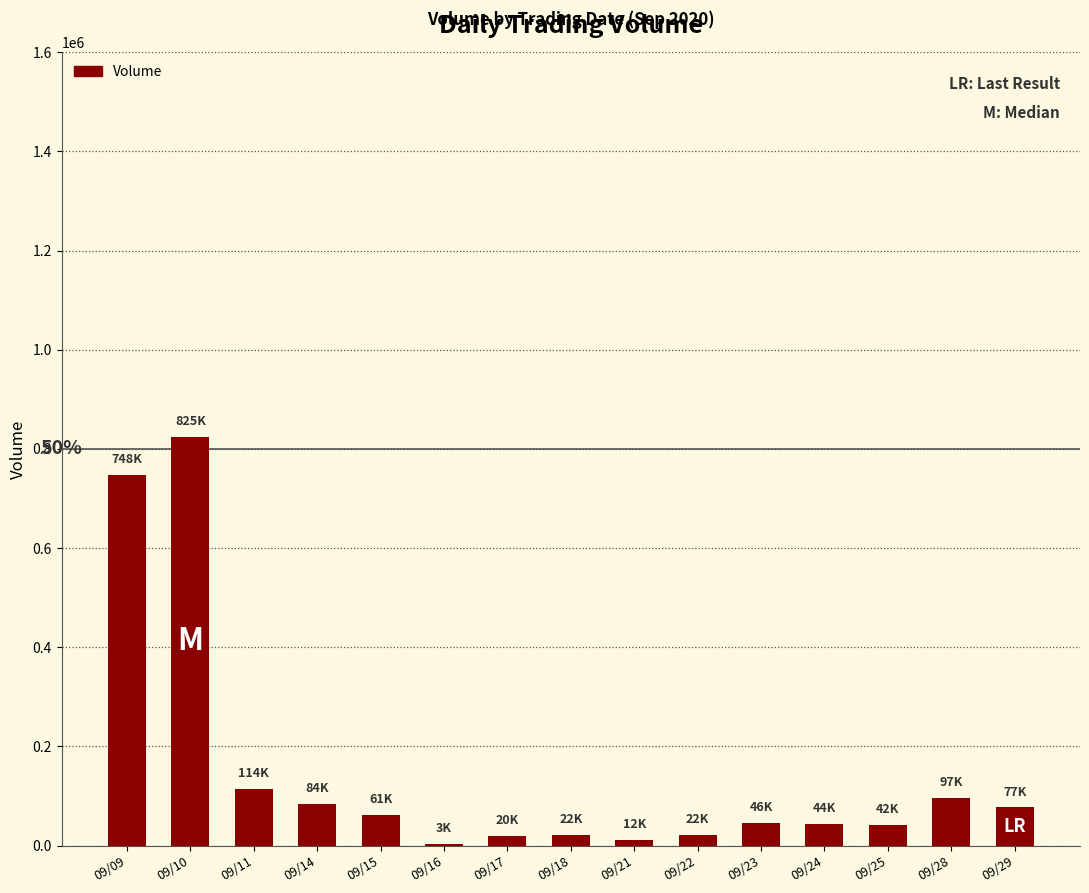

Count the number of categories in the chart.

15